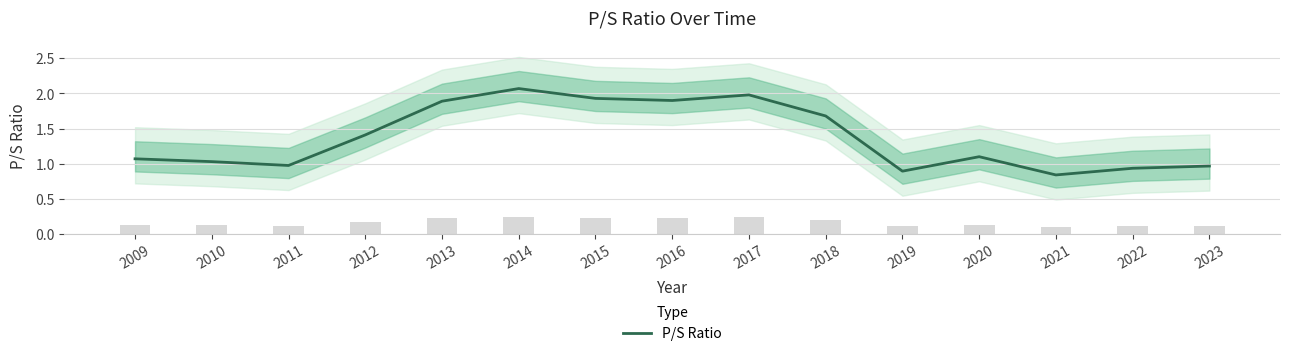

What is the value of the 14th bar from the left?

0.9